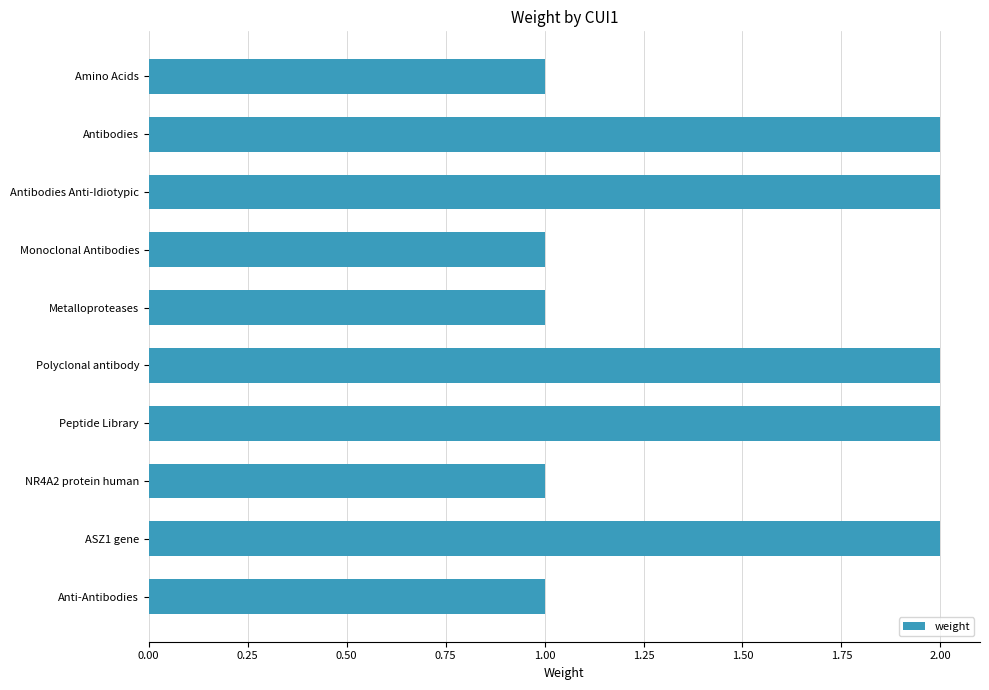

What is the difference between the maximum and minimum values?

1